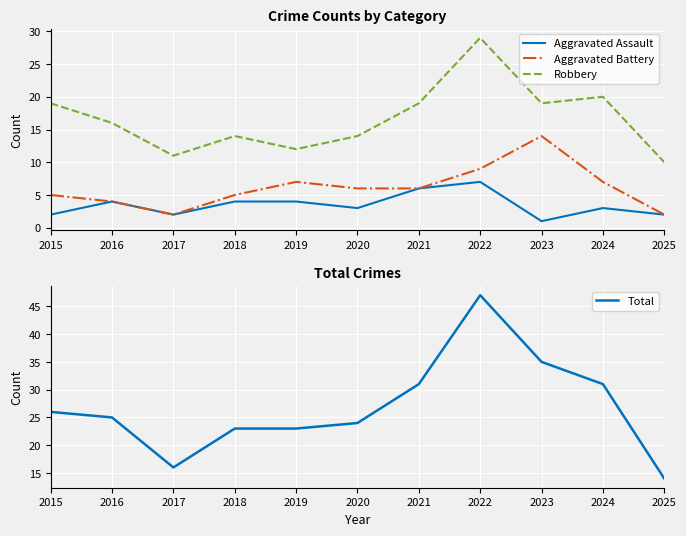

Read the Aggravated Assault value at 2017.

2